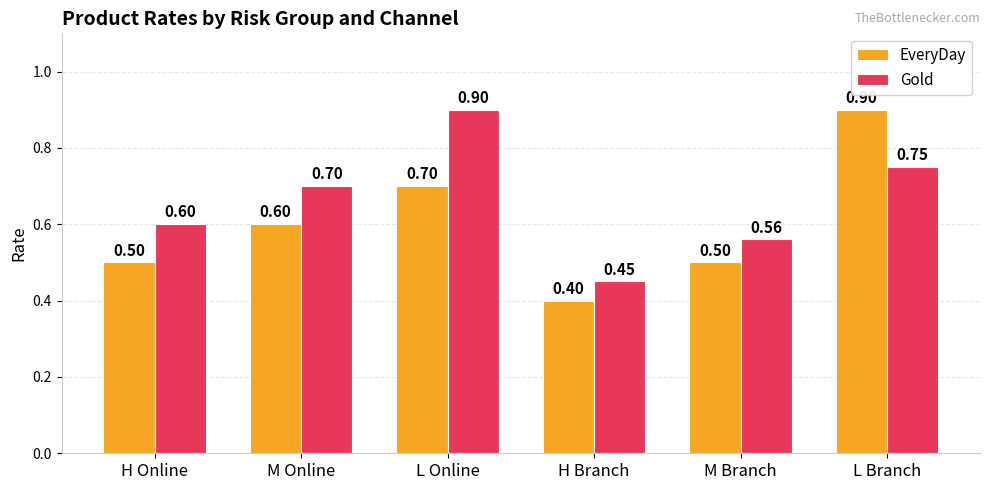

What is the spread (max minus min) of values at M Branch?

0.1